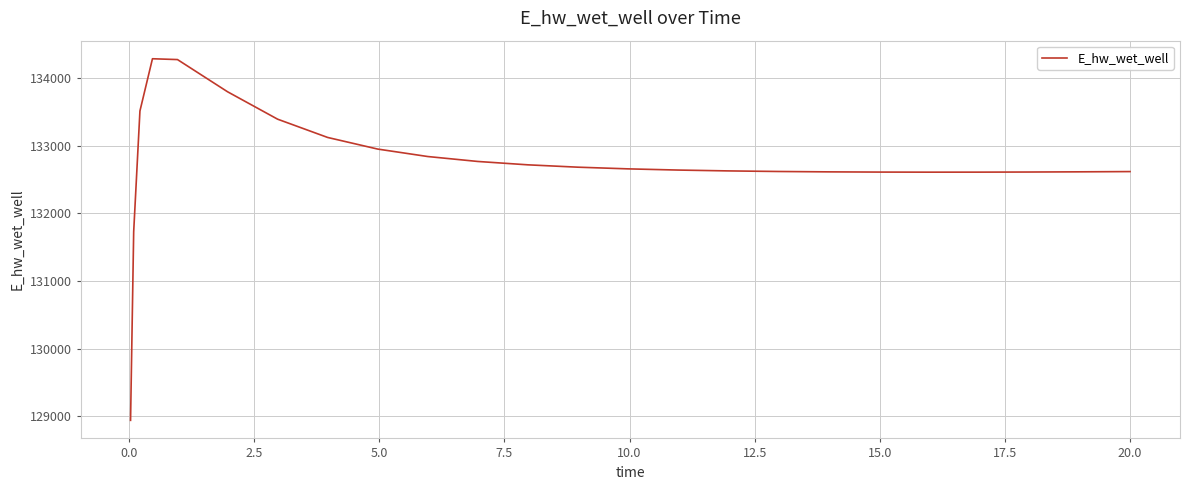

What is the smallest value displayed?

128942.1